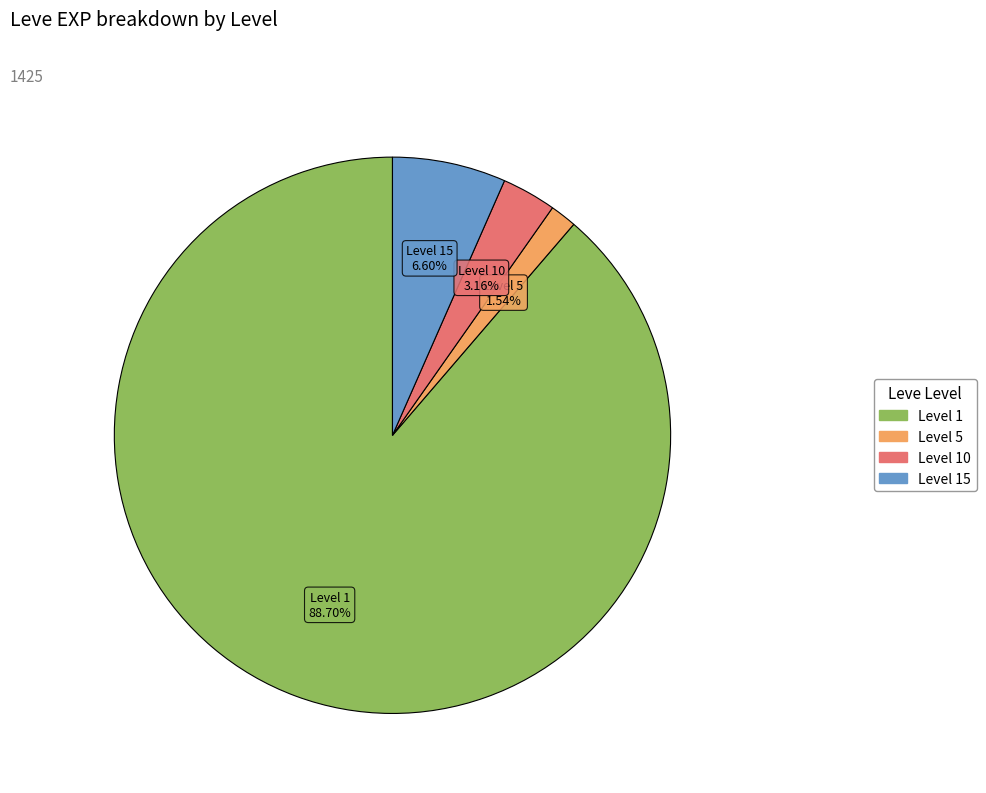

Is there a majority slice in this chart?

Yes